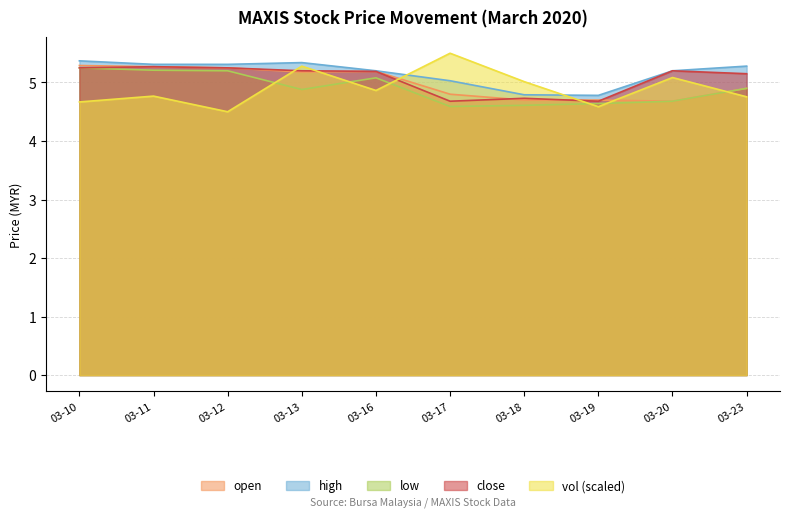

How many lines are shown in the chart?

5